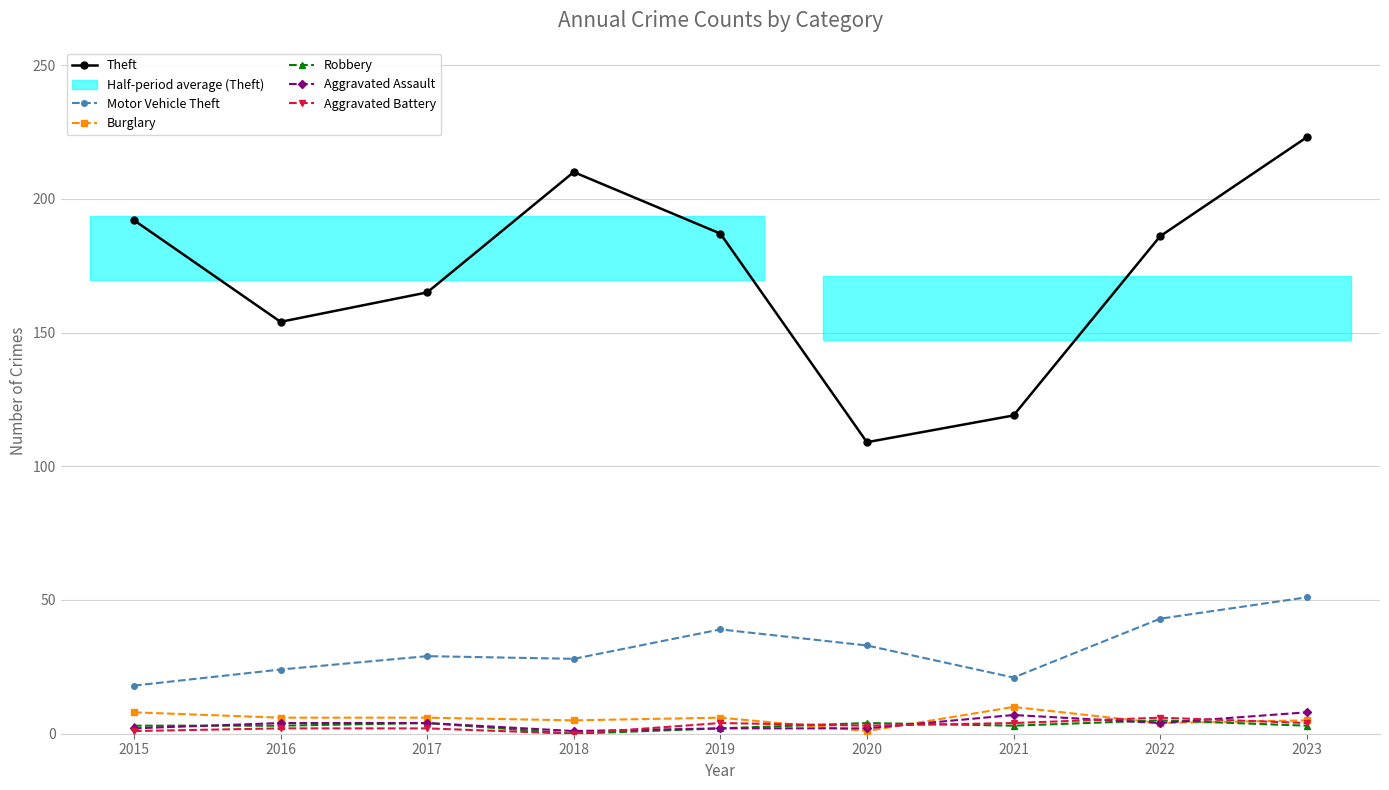

Reading left to right, transcribe all the data shown in this chart.

Theft: 2015=192	2016=154	2017=165	2018=210	2019=187	2020=109	2021=119	2022=186	2023=223
Motor Vehicle Theft: 2015=18	2016=24	2017=29	2018=28	2019=39	2020=33	2021=21	2022=43	2023=51
Burglary: 2015=8	2016=6	2017=6	2018=5	2019=6	2020=1	2021=10	2022=4	2023=5
Robbery: 2015=3	2016=3	2017=4	2018=0	2019=2	2020=4	2021=3	2022=5	2023=3
Aggravated Assault: 2015=2	2016=4	2017=4	2018=1	2019=2	2020=2	2021=7	2022=4	2023=8
Aggravated Battery: 2015=1	2016=2	2017=2	2018=0	2019=4	2020=3	2021=4	2022=6	2023=4